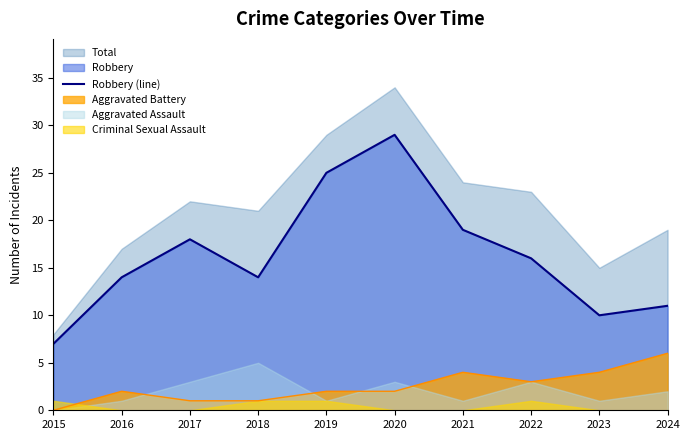

True or false: Robbery (line) and Aggravated Battery intersect in this chart.

False